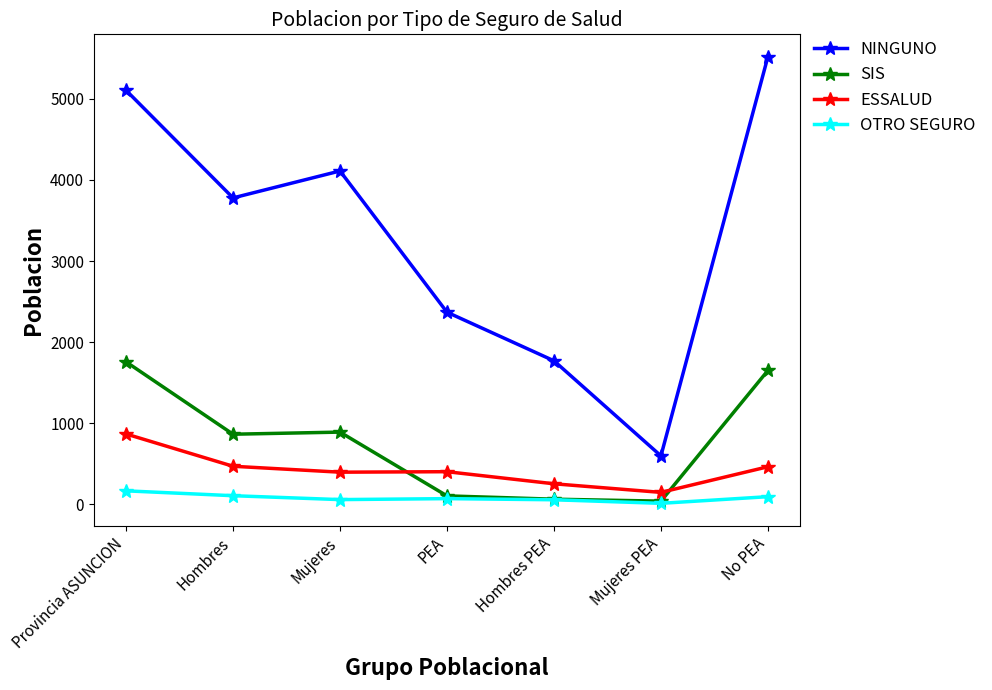

What value does the NINGUNO series have at Mujeres PEA, to the nearest 50?

600